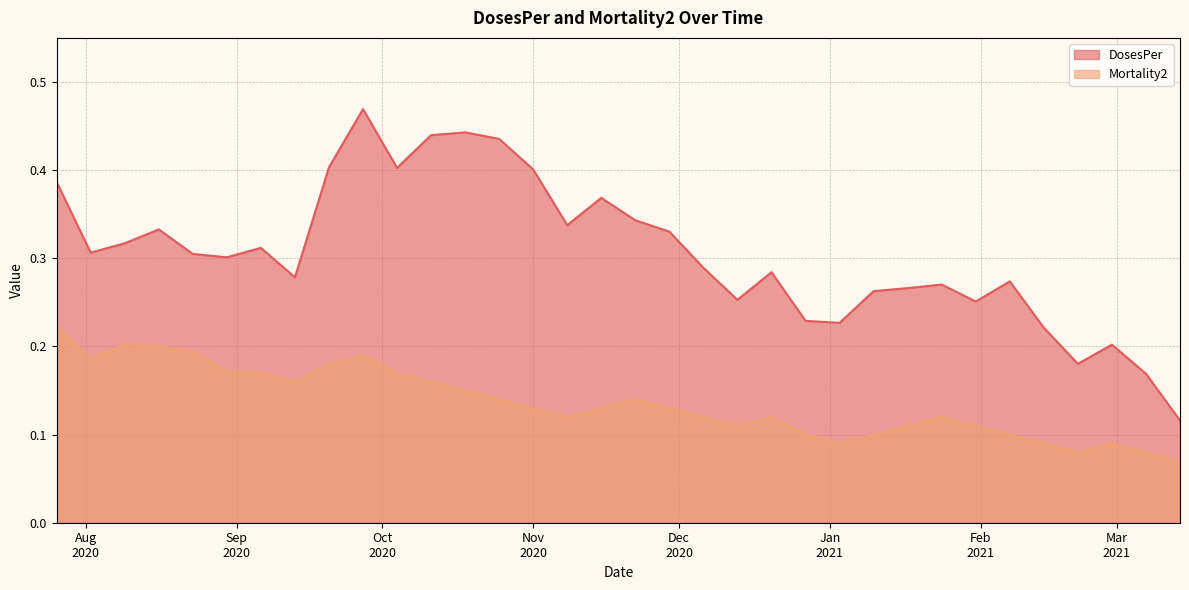

How many categories are shown in the chart?

34